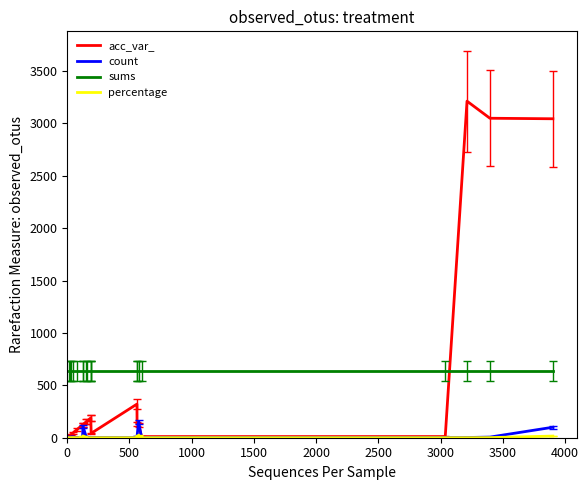

What is the maximum value for acc_var_?

3212.0